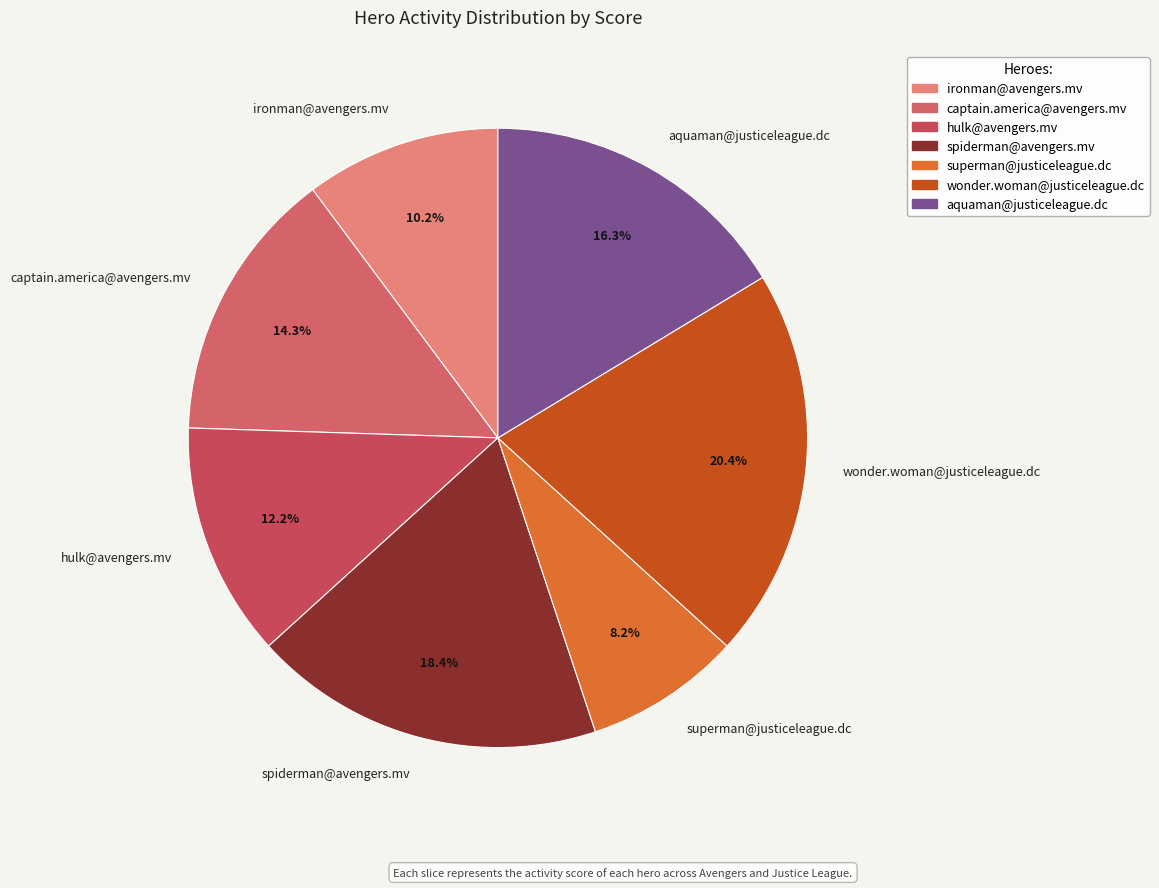

Is wonder.woman@justiceleague.dc the majority of the pie?

No